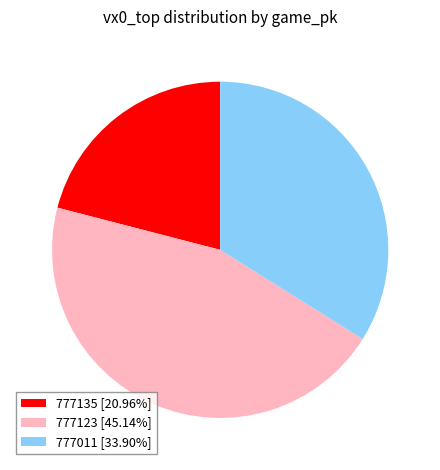

Is there a majority slice in this chart?

No